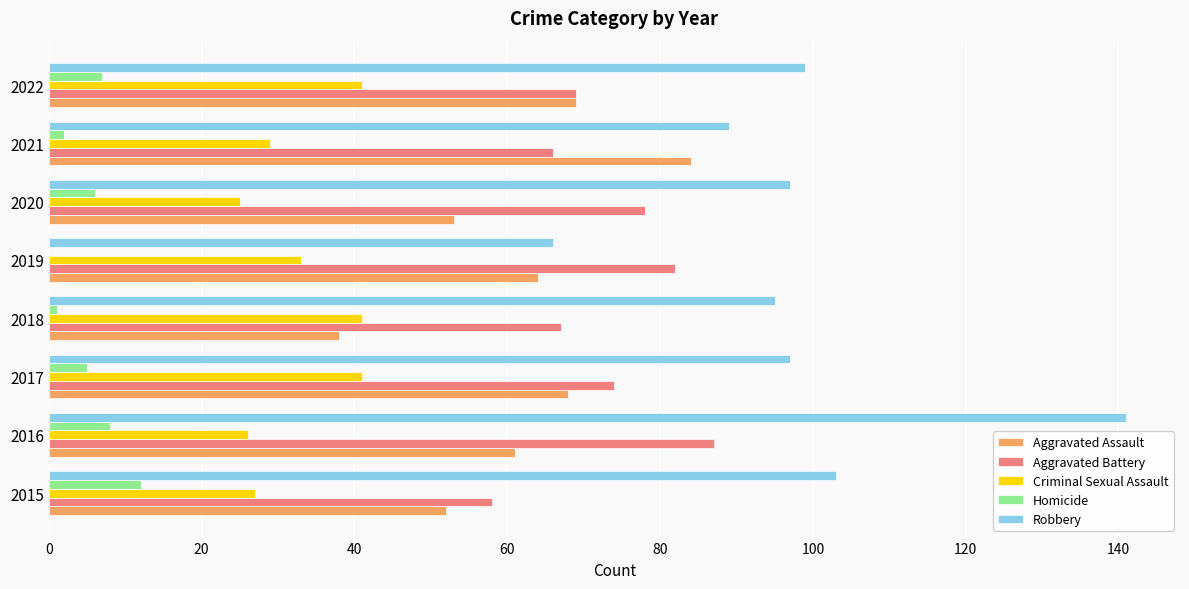

At which label does Homicide reach its peak?

2015